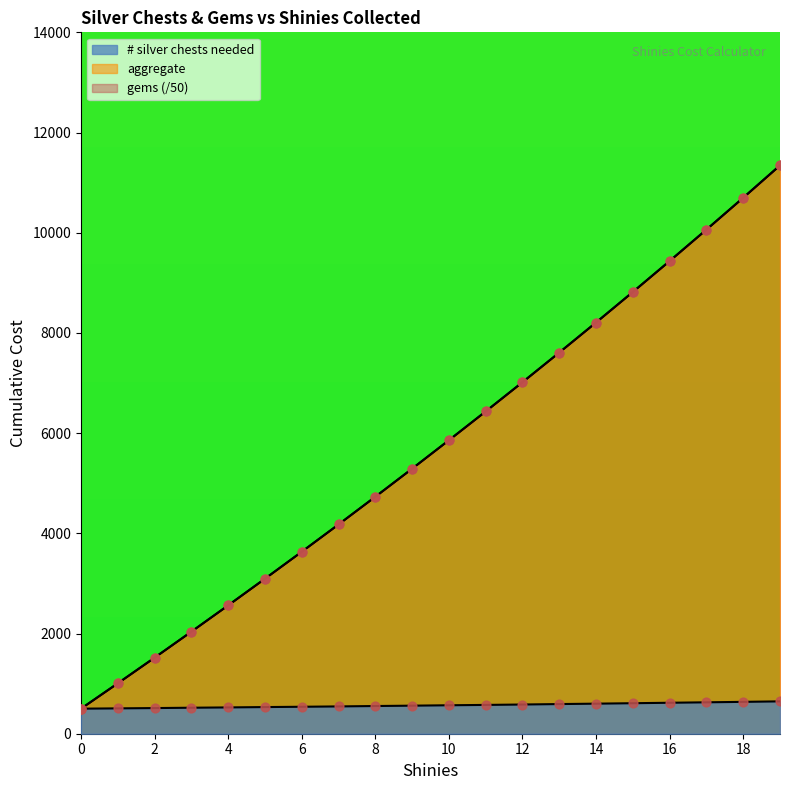

Which series reaches the minimum Y coordinate?

# silver chests needed